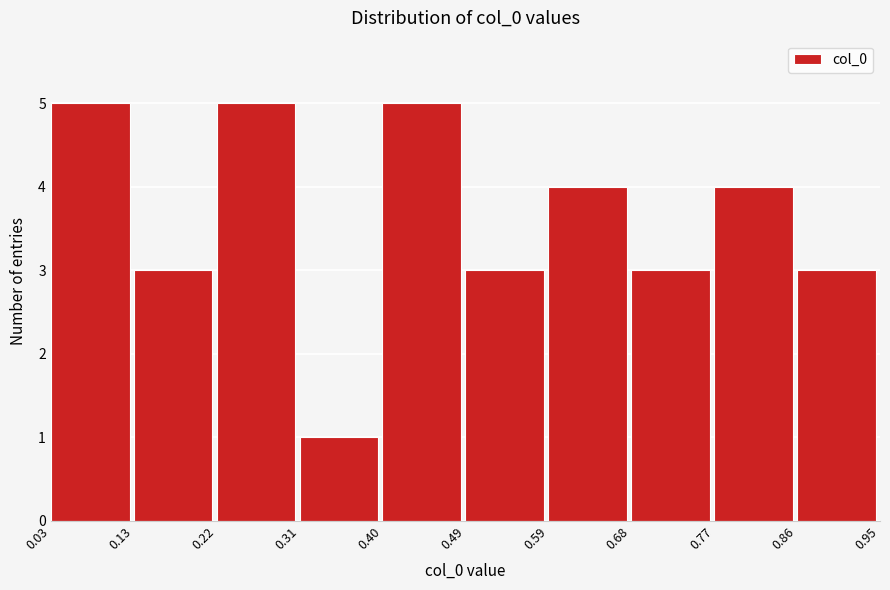

Reading left to right, transcribe this chart: for each bar, give the range it covers on the x-axis and its height. The values are not printed on the chart, so give them approximately, as read against the axis.

0.03 to 0.13: 5
0.13 to 0.22: 3
0.22 to 0.31: 5
0.31 to 0.40: 1
0.40 to 0.49: 5
0.49 to 0.59: 3
0.59 to 0.68: 4
0.68 to 0.77: 3
0.77 to 0.86: 4
0.86 to 0.95: 3